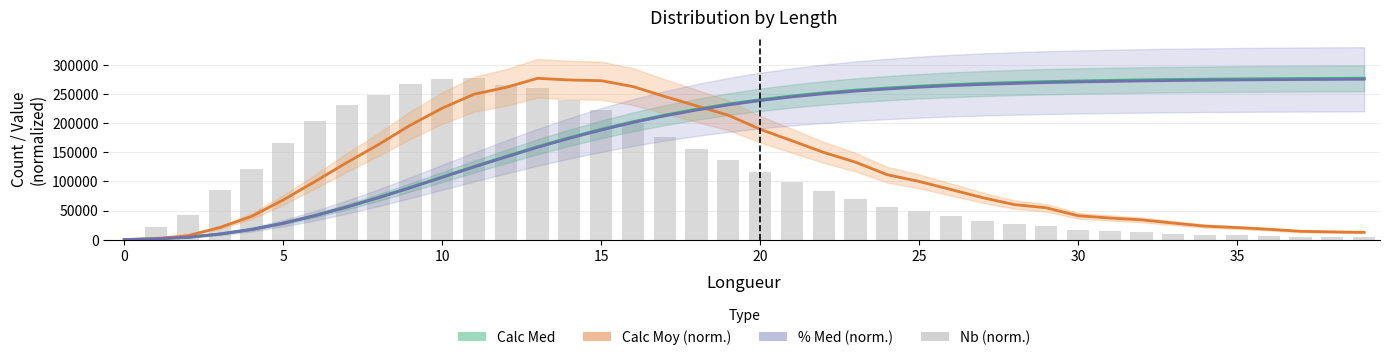

Which label corresponds to the largest value in the chart?

39